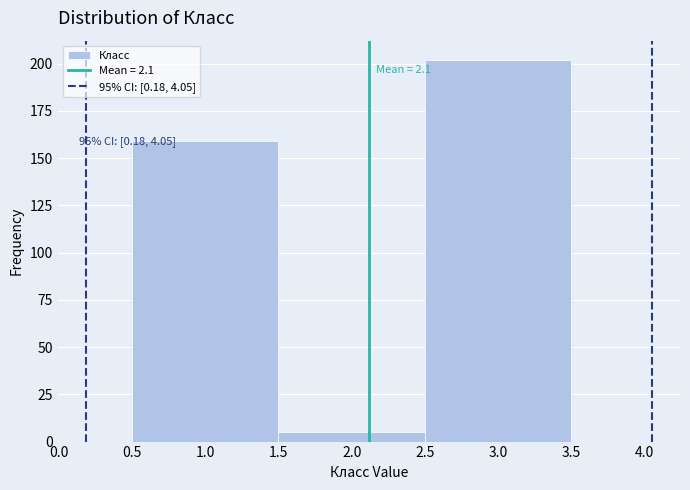

Which range on the x-axis has the tallest bar?

2.5 to 3.5